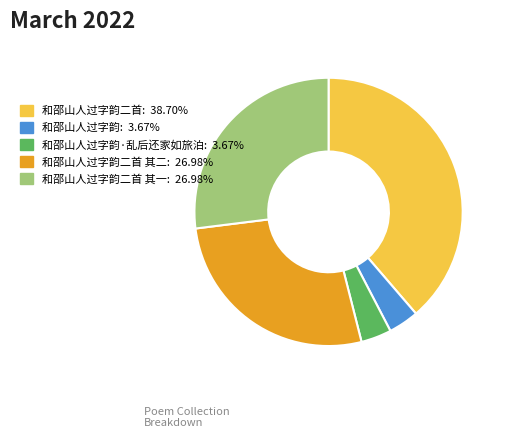

Does any single category account for the majority?

No